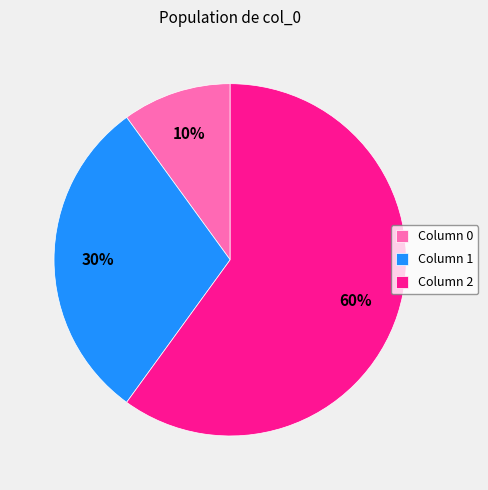

Is there a majority slice in this chart?

Yes